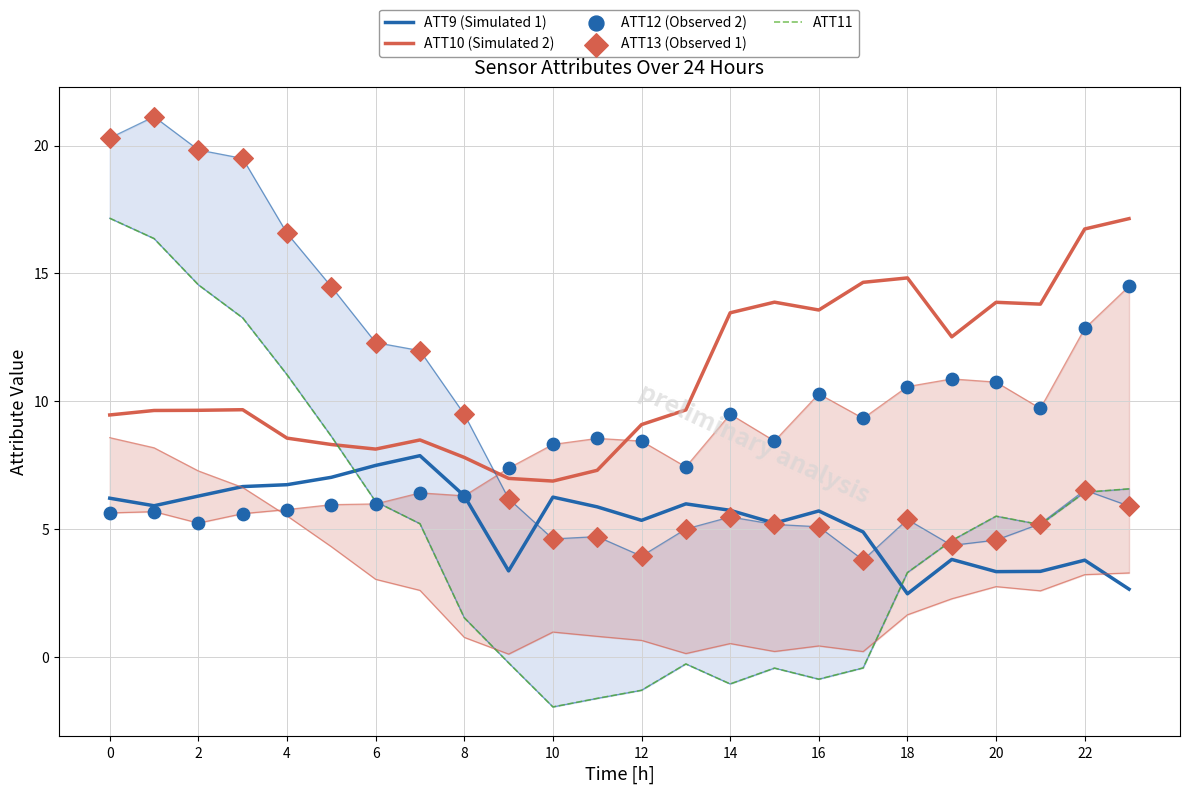

Which series contains the highest Y value?

ATT13 (Observed 1)